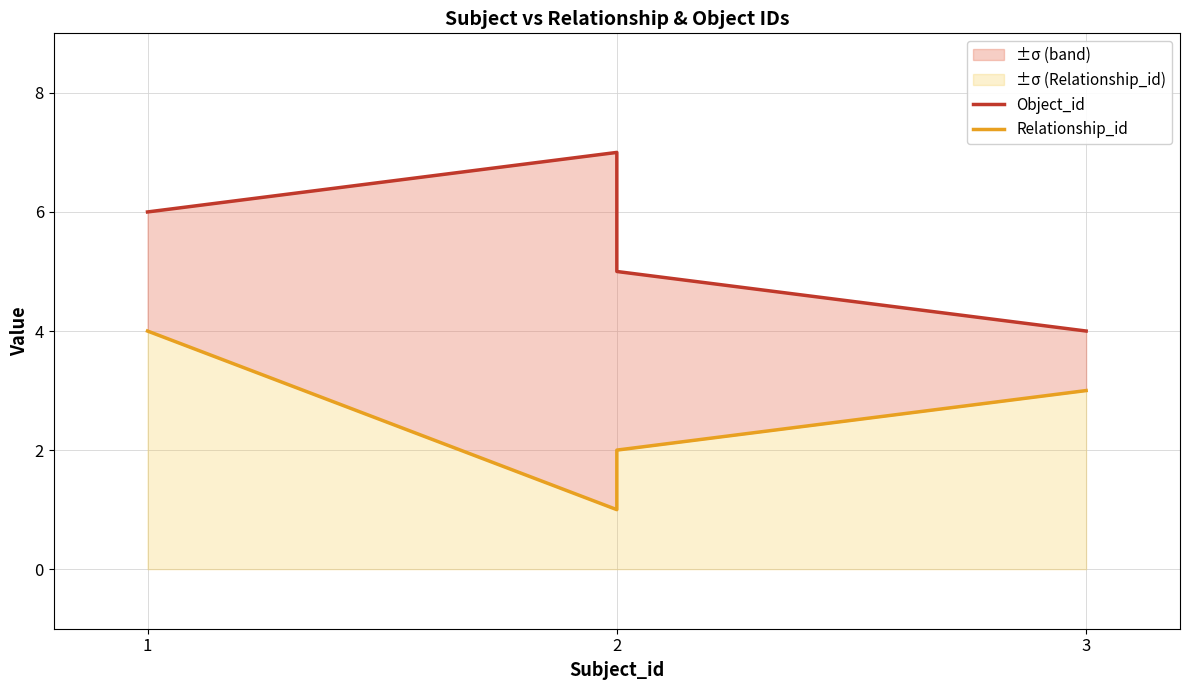

Between 2 and 3, which series saw the biggest shift?

Object_id